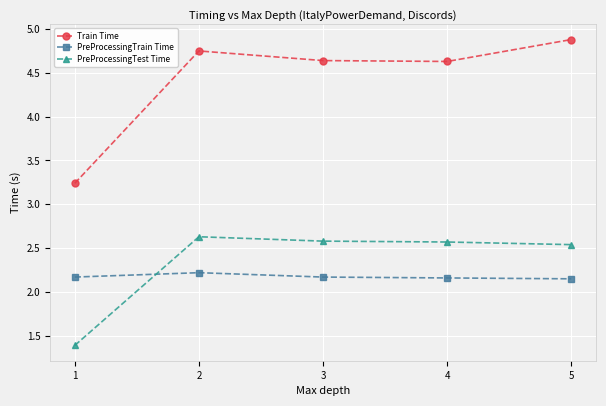

True or false: PreProcessingTest Time has more than 2 interior local peaks.

False